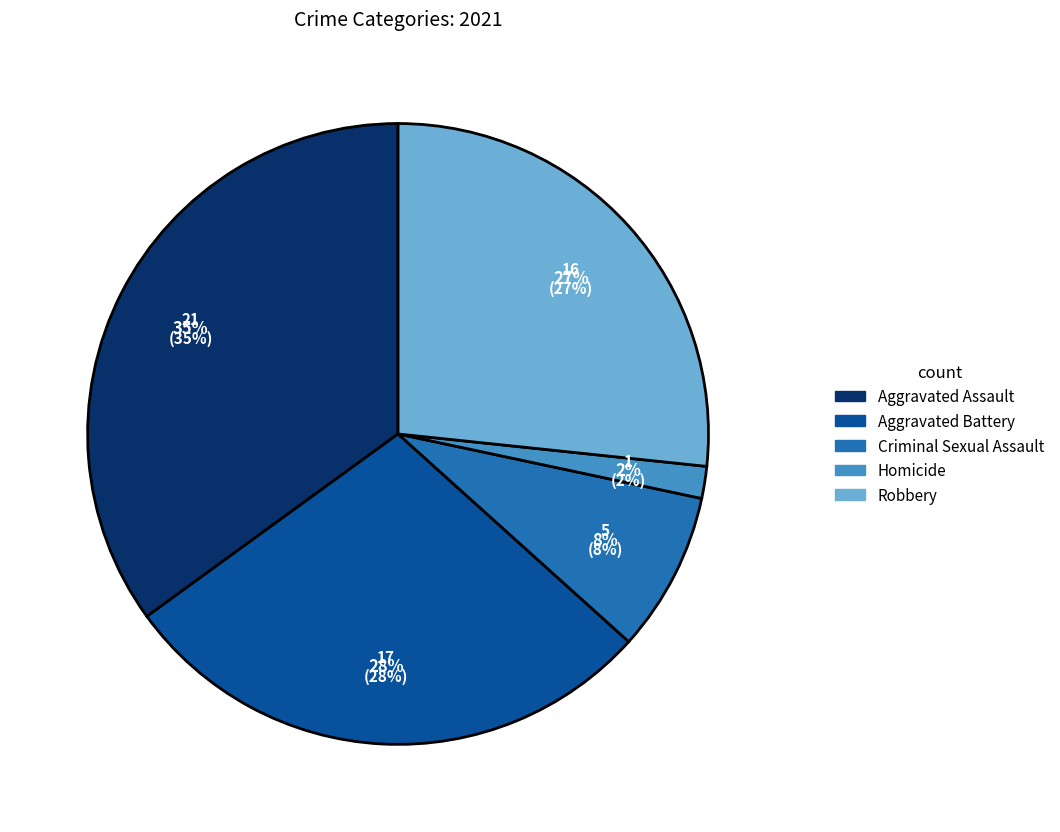

Does Criminal Sexual Assault represent more than half of the total?

No